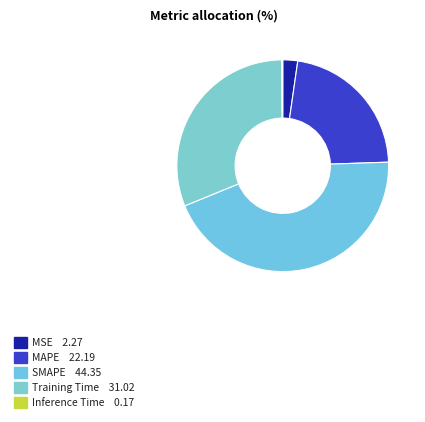

Rank the categories by value from lowest to highest.

Inference Time, MSE, MAPE, Training Time, SMAPE